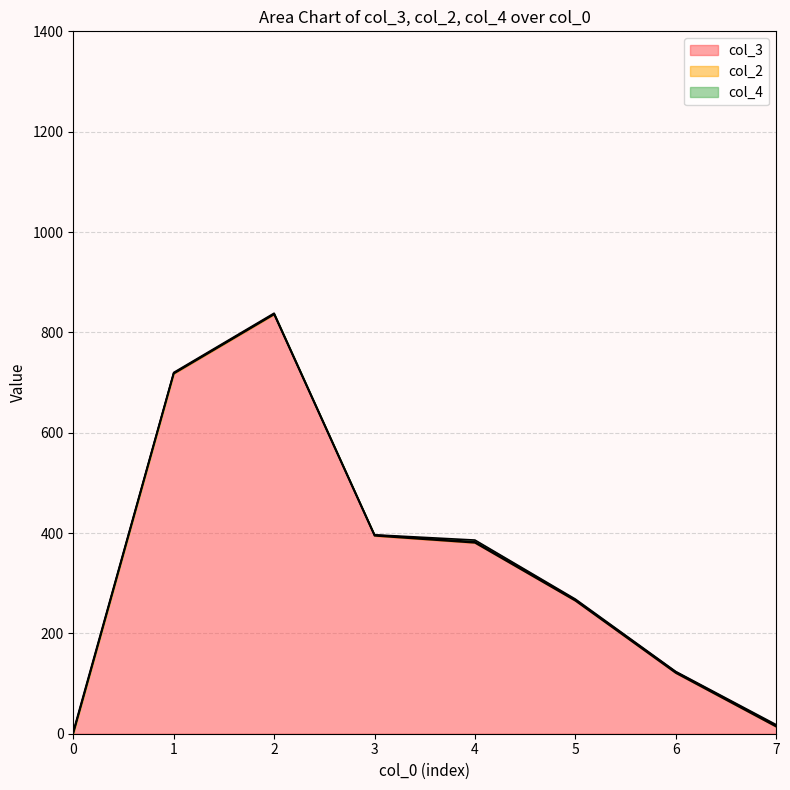

What are all the series names shown in the legend?

col_3, col_2, col_4